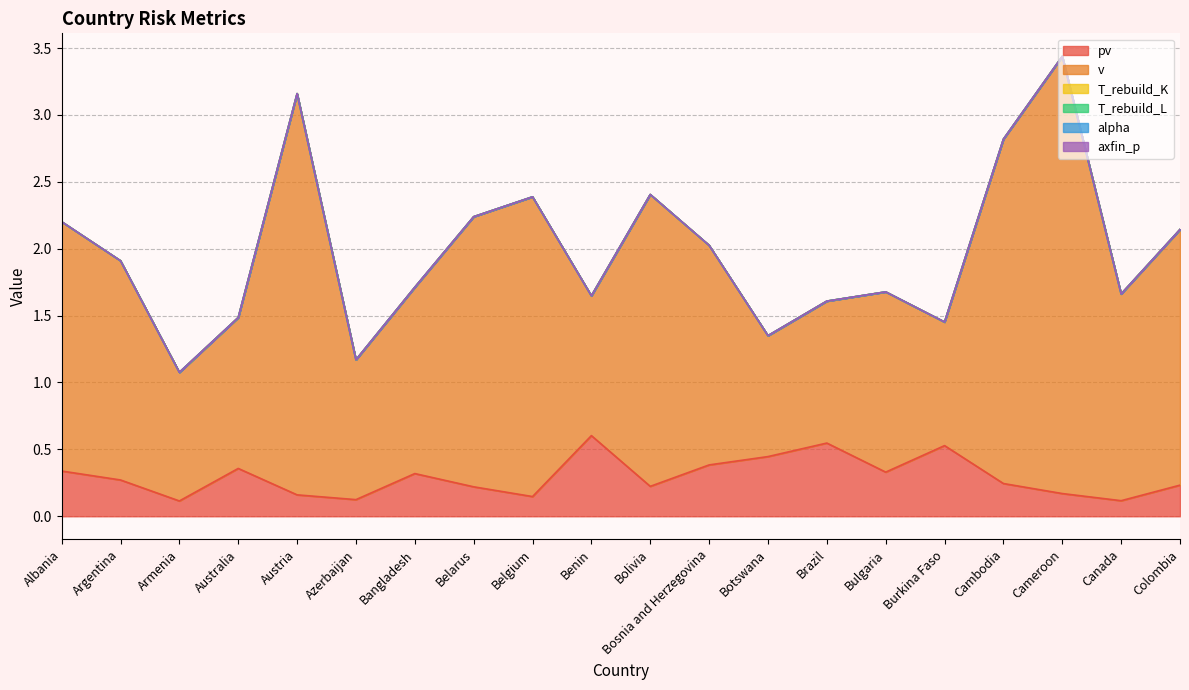

How many lines are shown in the chart?

6